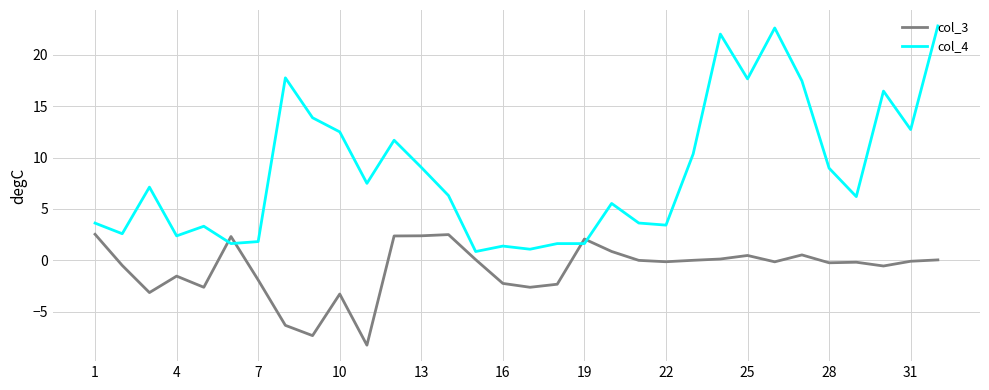

True or false: col_3 and col_4 cross at least once.

True